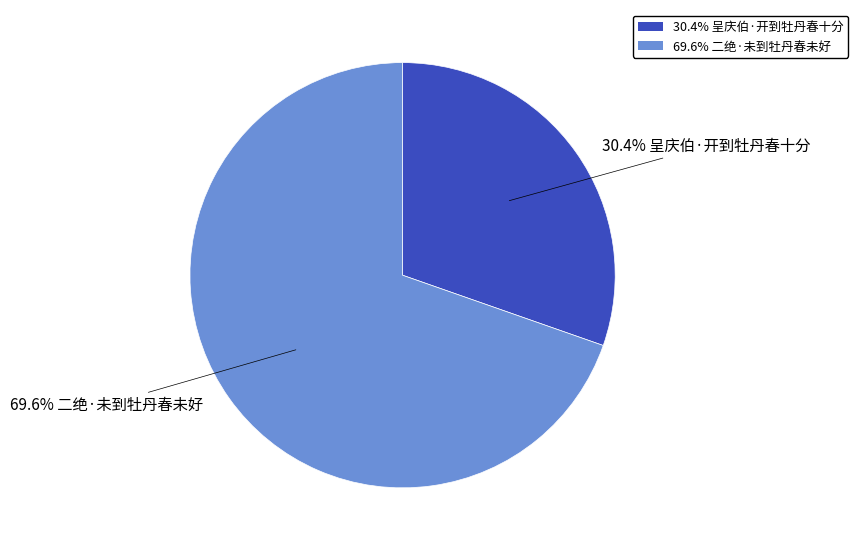

Does any single category account for the majority?

Yes